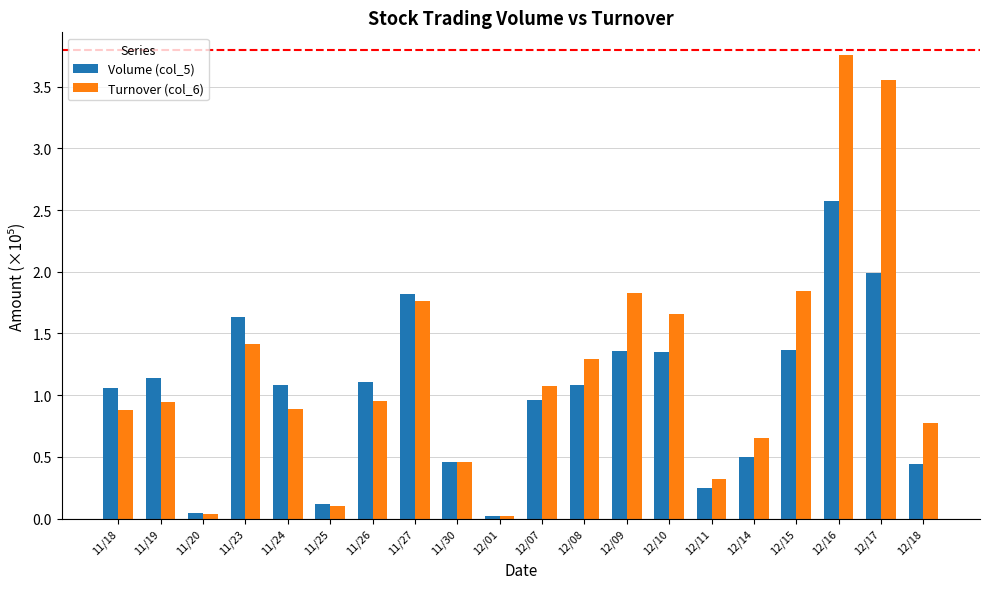

At 12/09, list the series in order from smallest to largest.

Volume (col_5), Turnover (col_6)